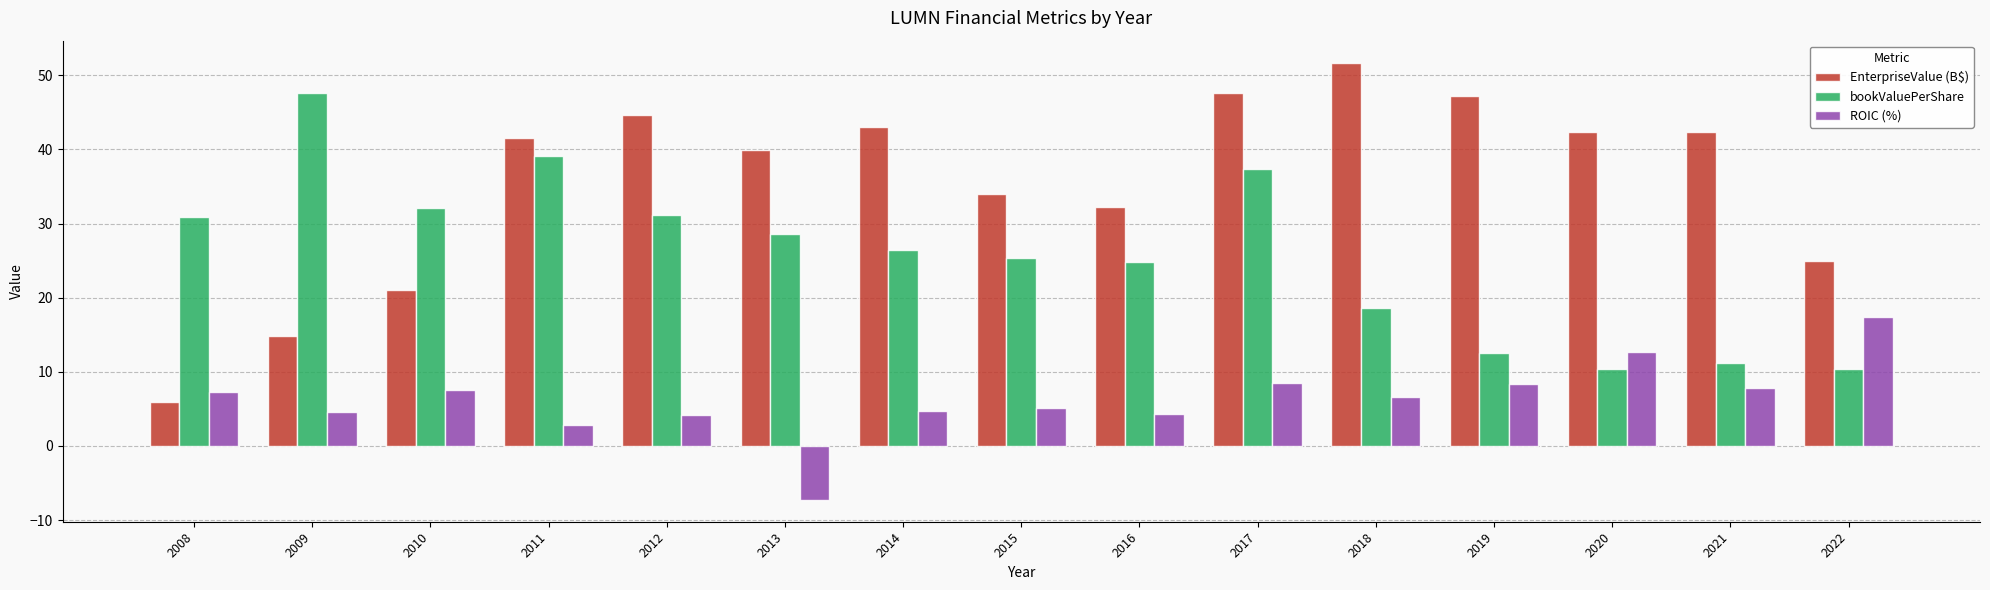

What is the value of the bookValuePerShare bar at the 8th from the left?

25.4